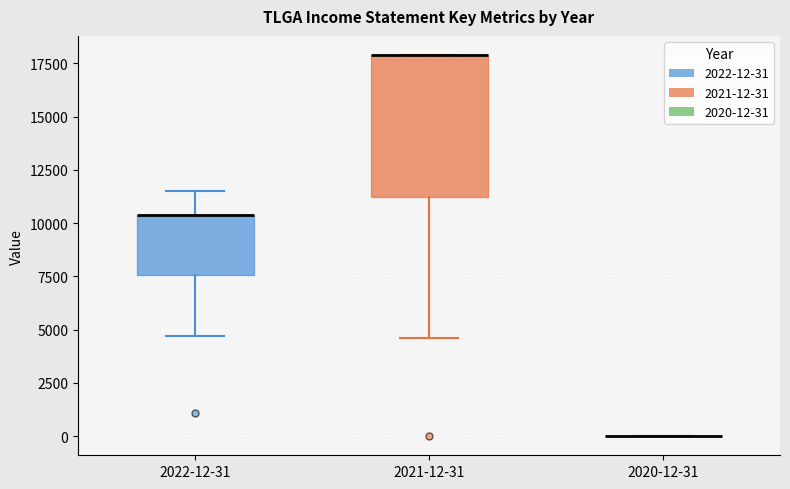

Where is the lower edge of the box for 2021-12-31 on the y-axis? The values are not printed on the chart, so give them approximately, as read against the axis.

11500